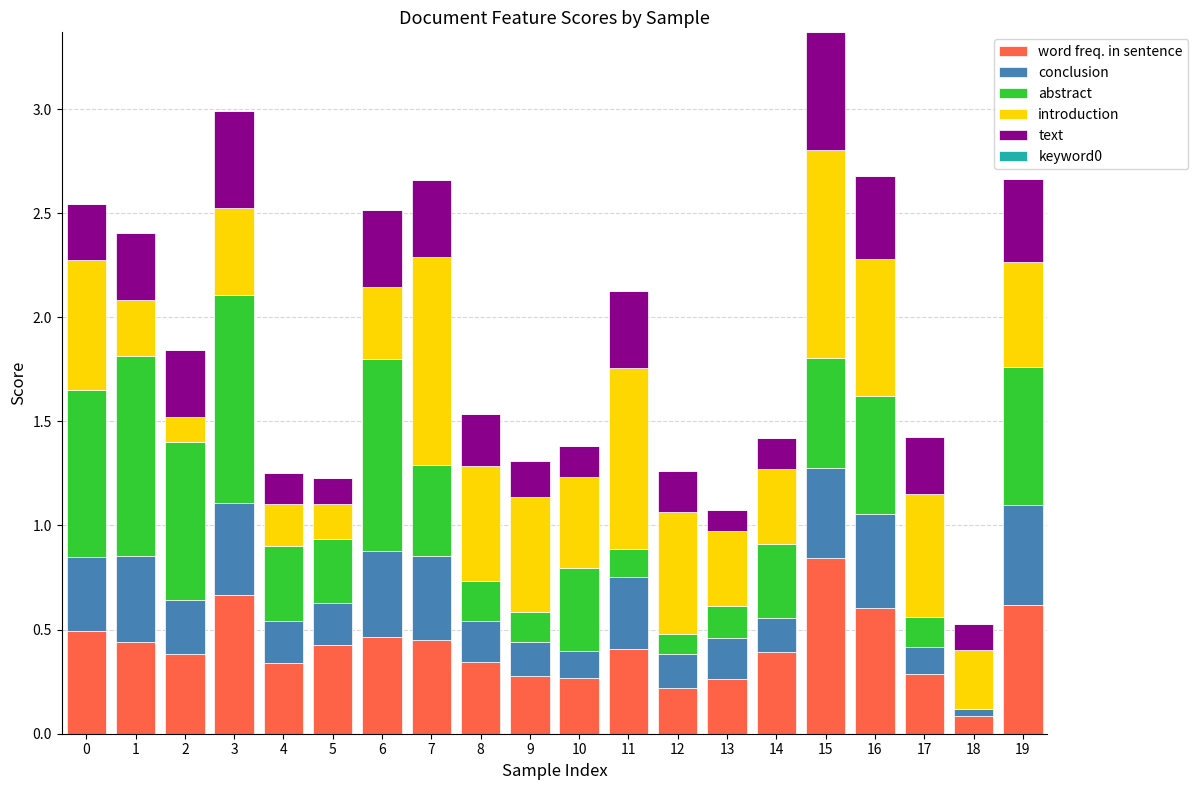

At which label does word freq. in sentence reach its peak?

15